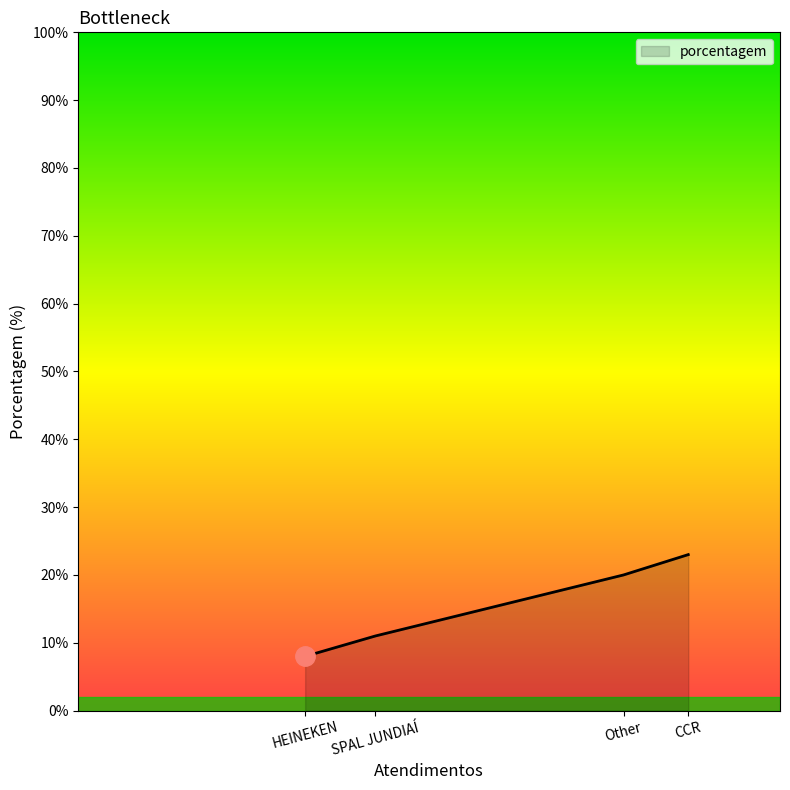

The chart shows a value of 20 at Other. True or false?

True